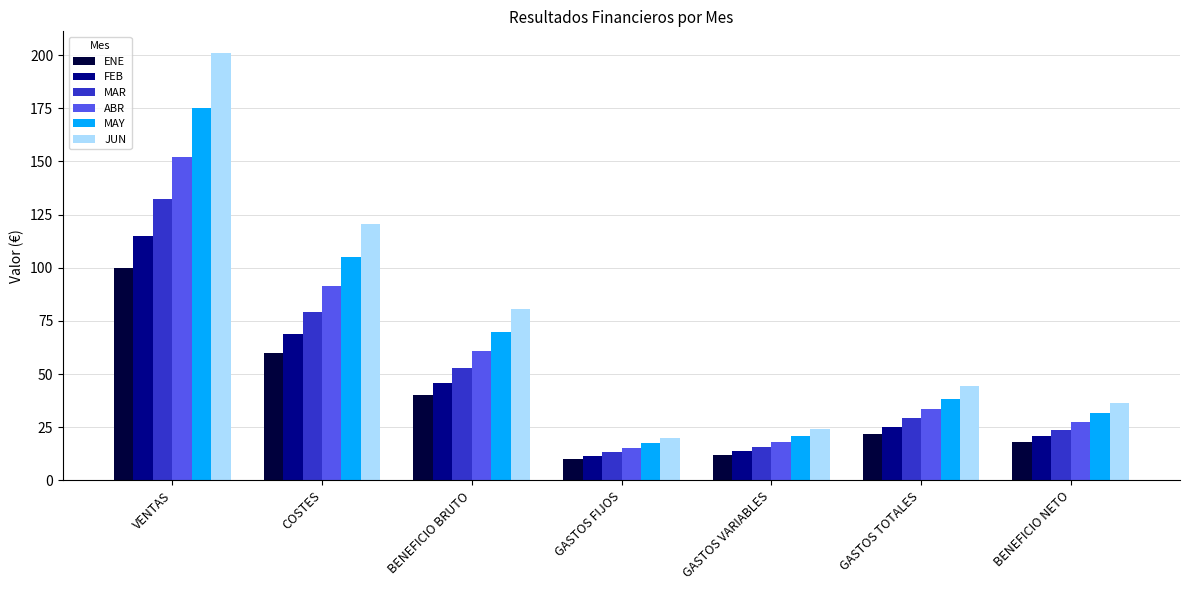

Which category has the lowest value in the MAY series?

GASTOS FIJOS